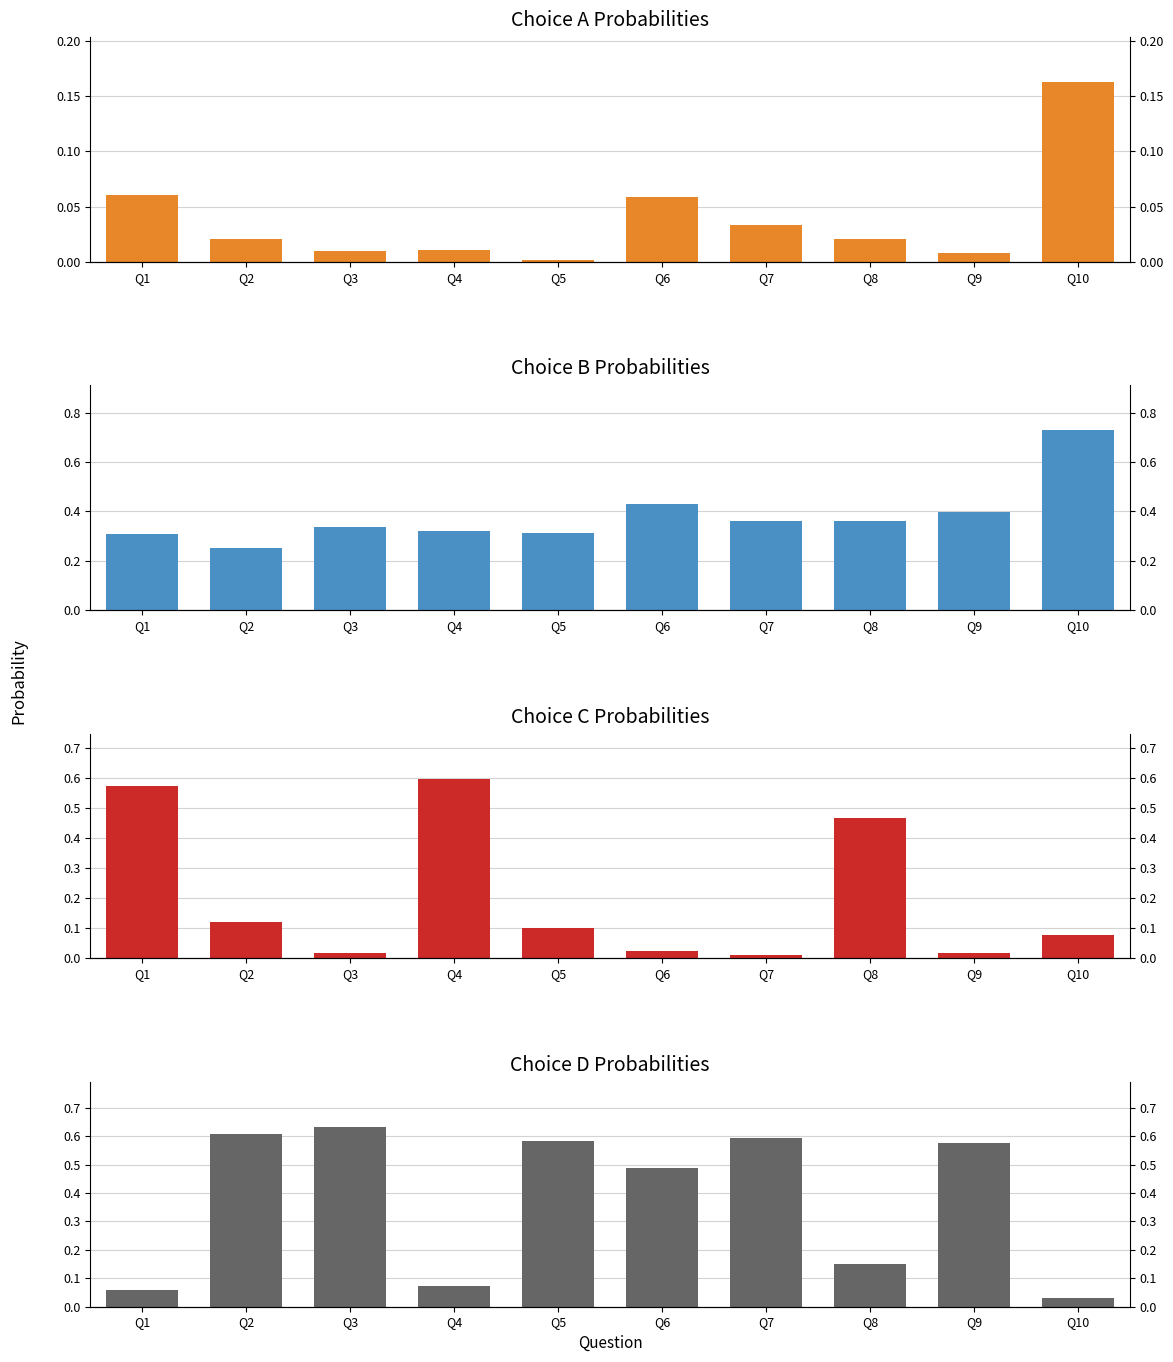

Is it true that Choice D equals 1.0 at Q3?

False